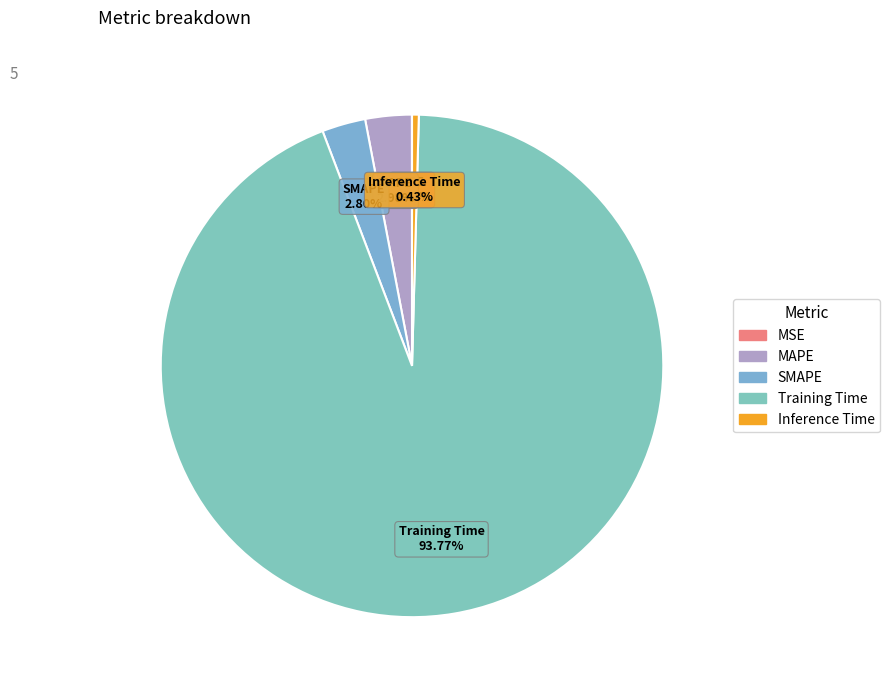

Which category has the biggest portion of the pie?

Training Time